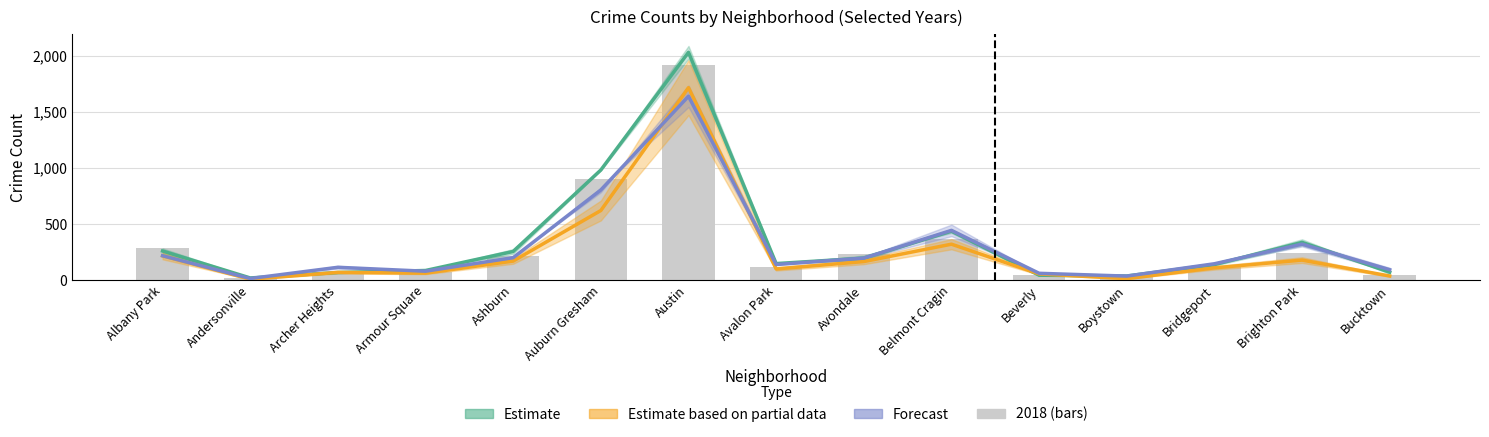

At which category is the sum across all series the highest?

Austin